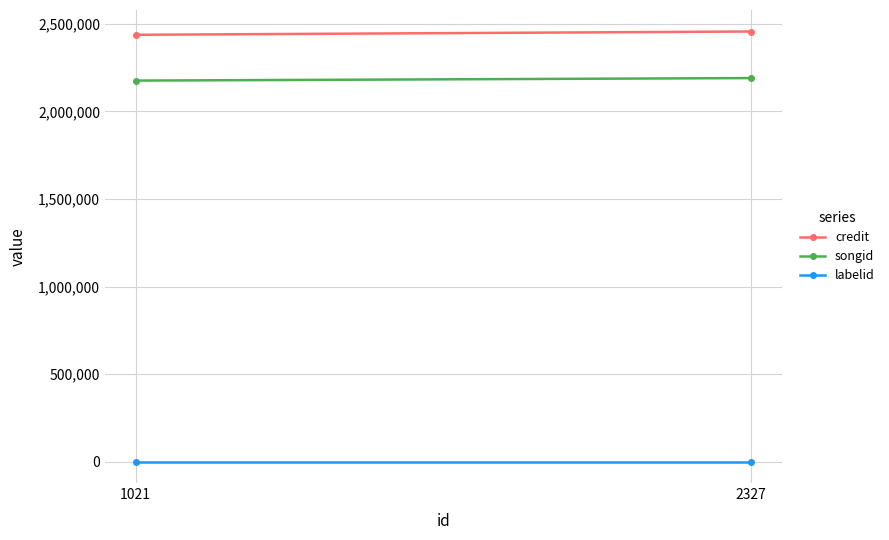

Which category has the highest value in the credit series?

2327